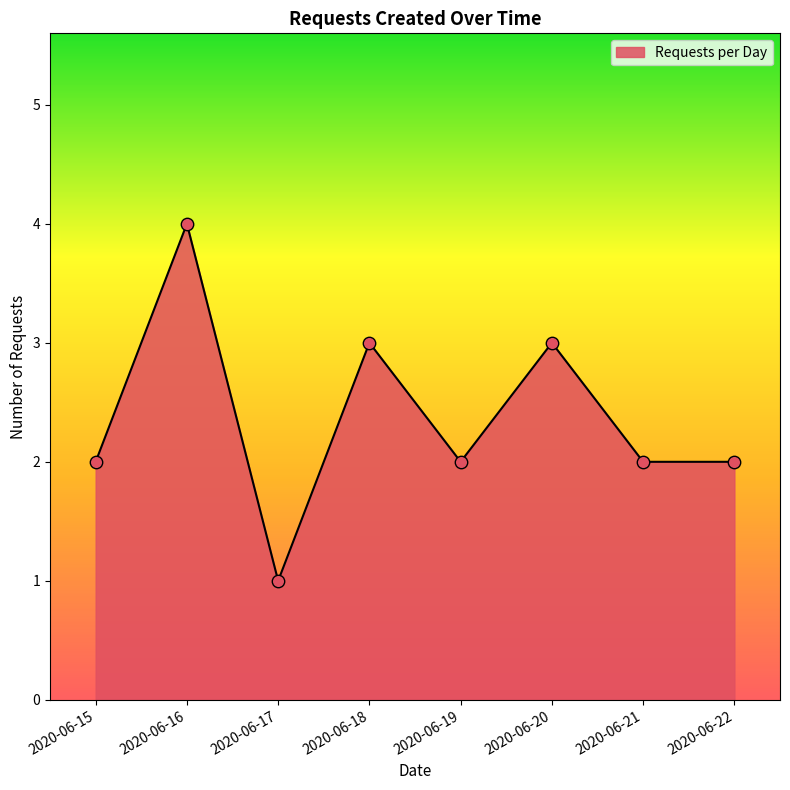

What is the ratio of the value at 2020-06-21 to the value at 2020-06-18?

0.7